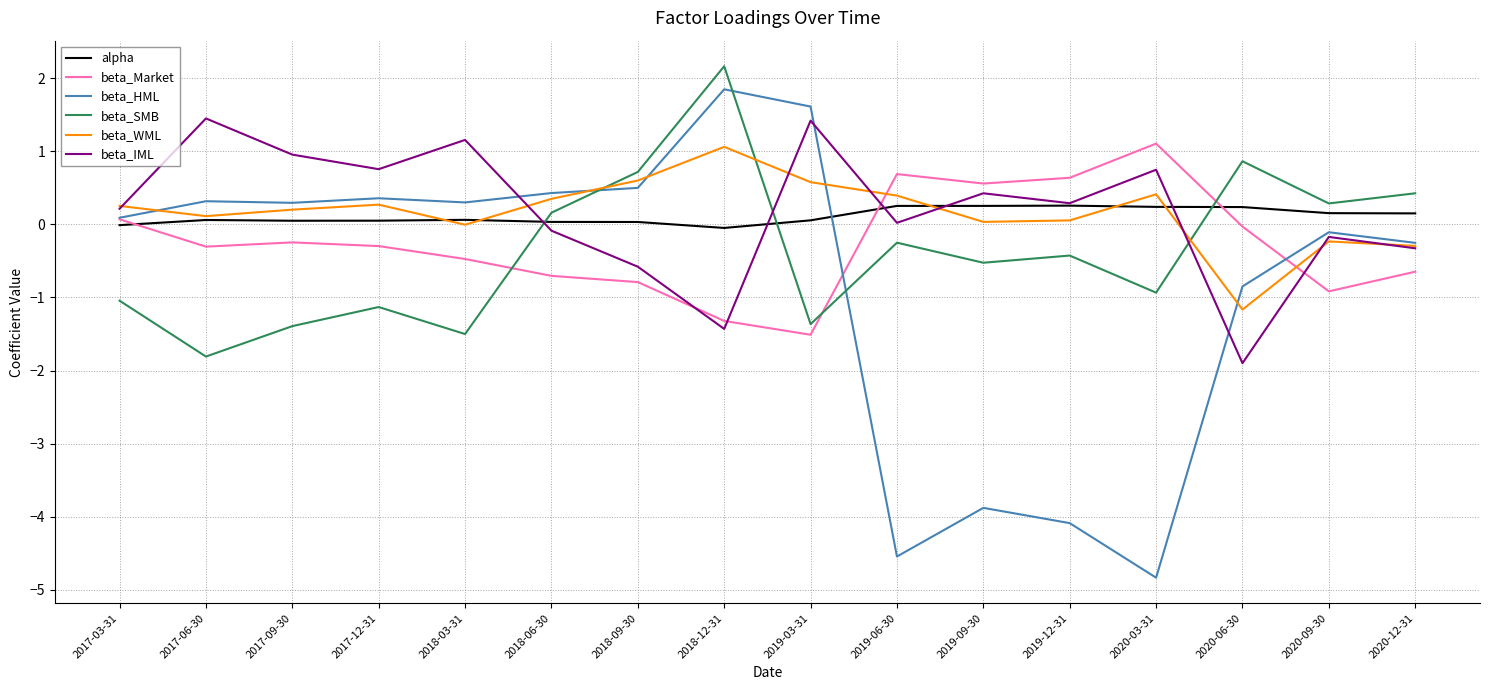

Is this an area chart (filled region under the line)?

No